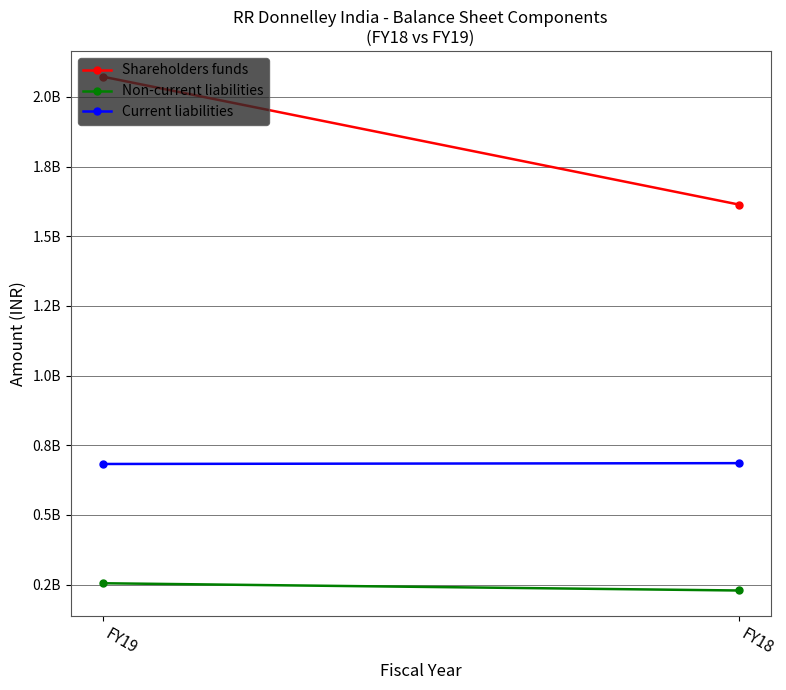

What is the maximum value shown in the chart?

2073000000